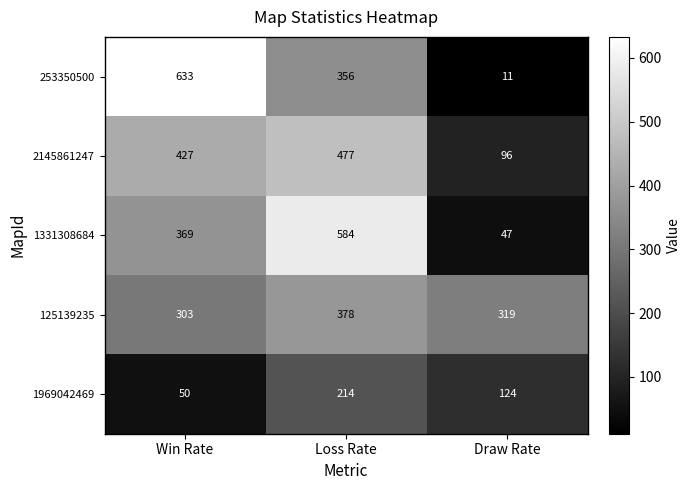

How many series are shown in this chart?

5